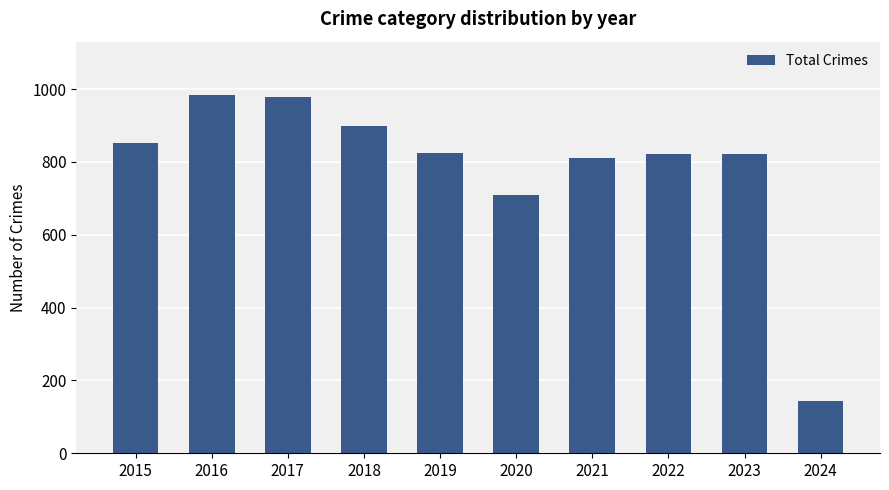

What is the value of the 4th bar from the left?

898